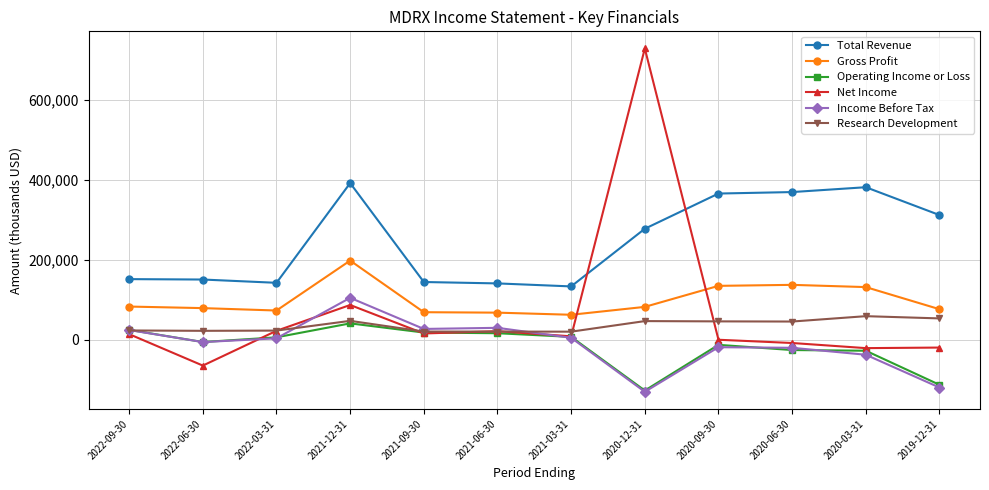

Which series has the widest spread of values?

Net Income